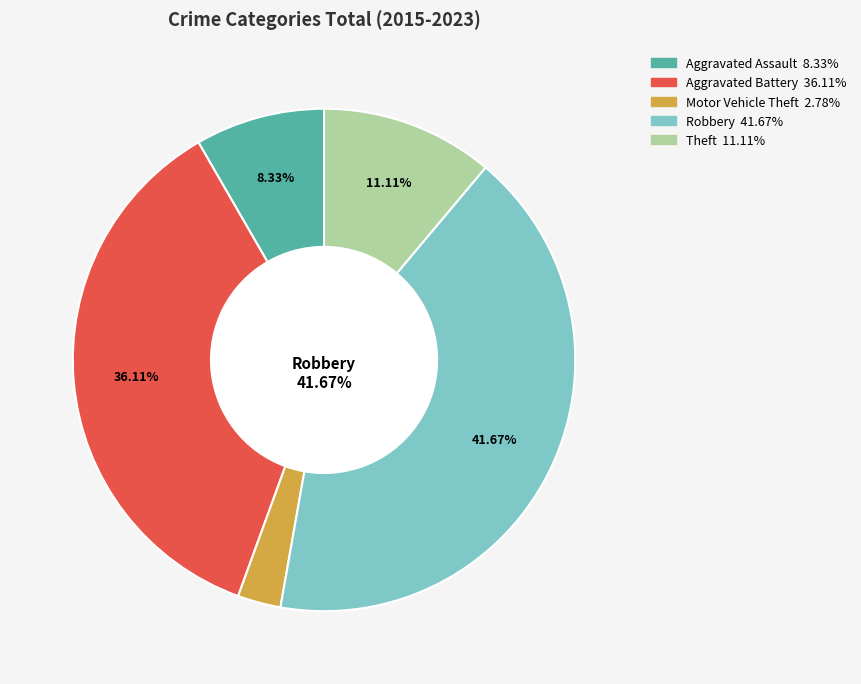

Is there any slice that represents more than half of the pie?

No